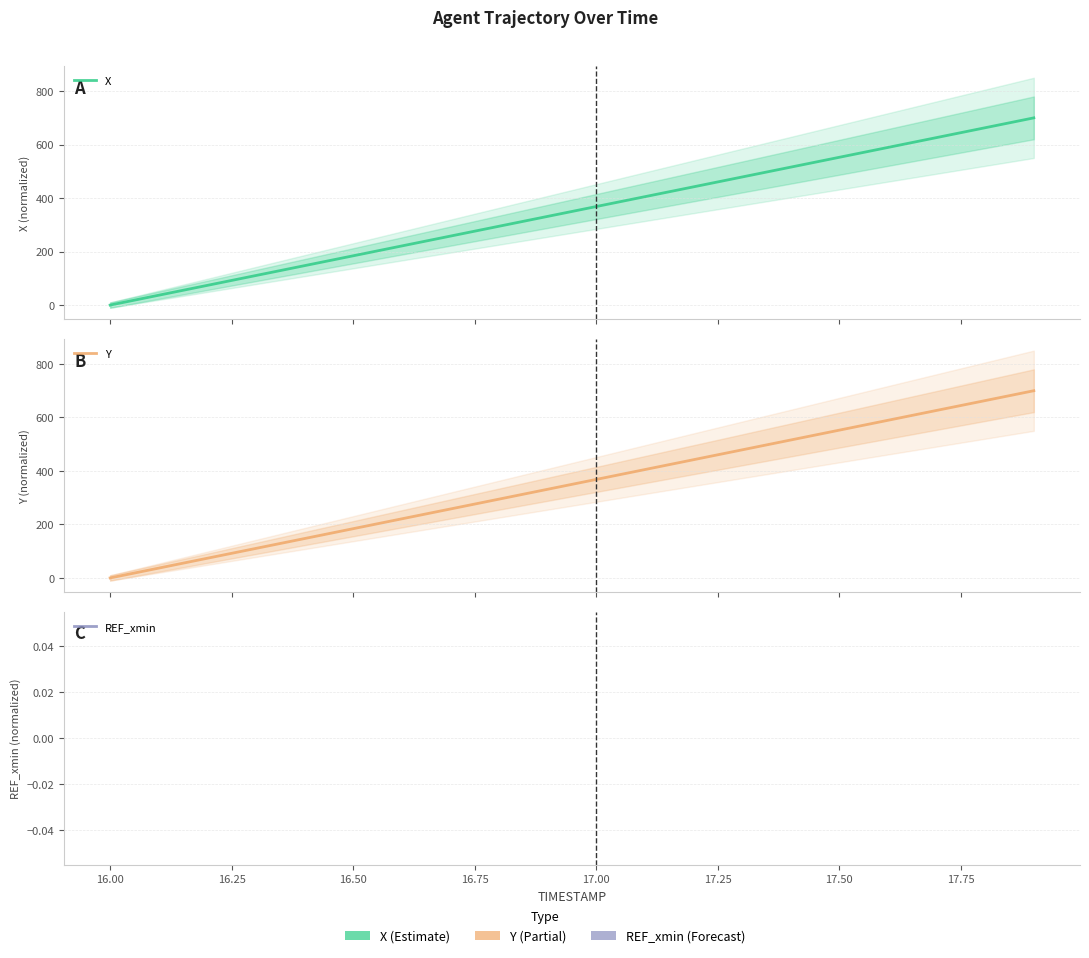

Which series has the largest range (max minus min)?

X